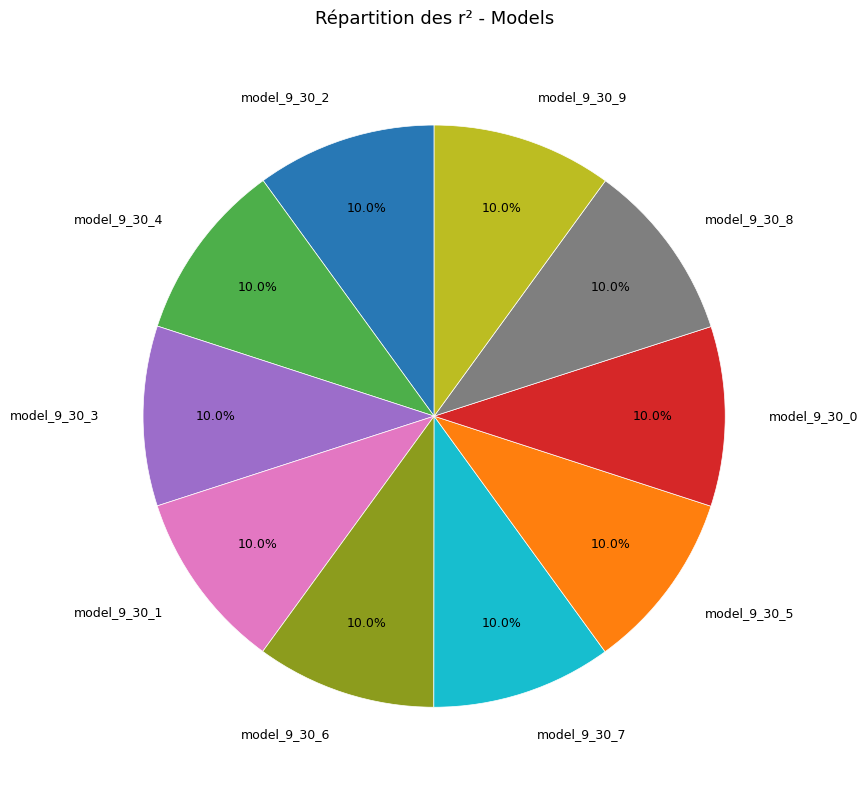

Is there any slice that represents more than half of the pie?

No